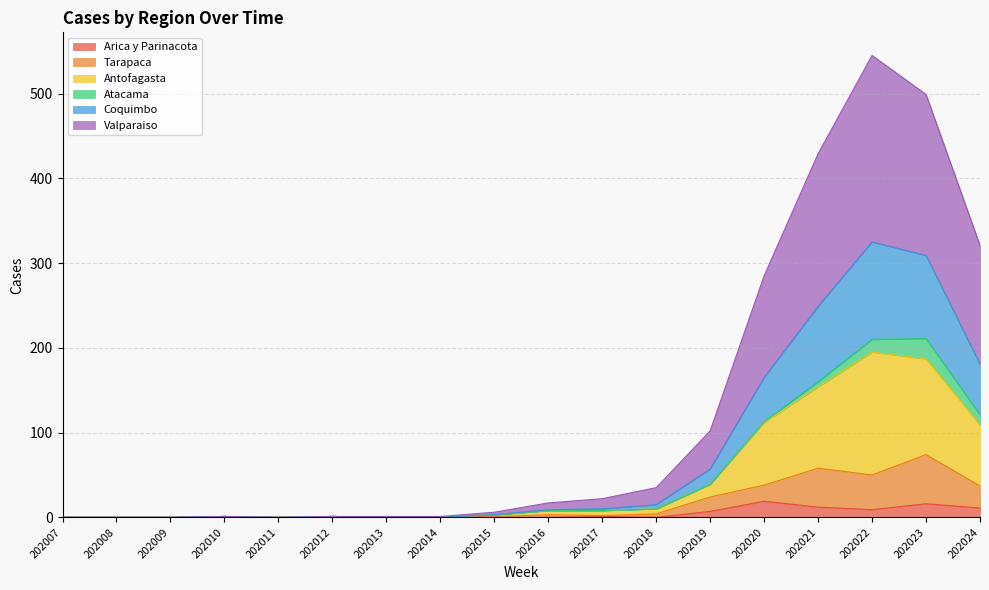

True or false: Coquimbo has a value of 1 at 202010.

True